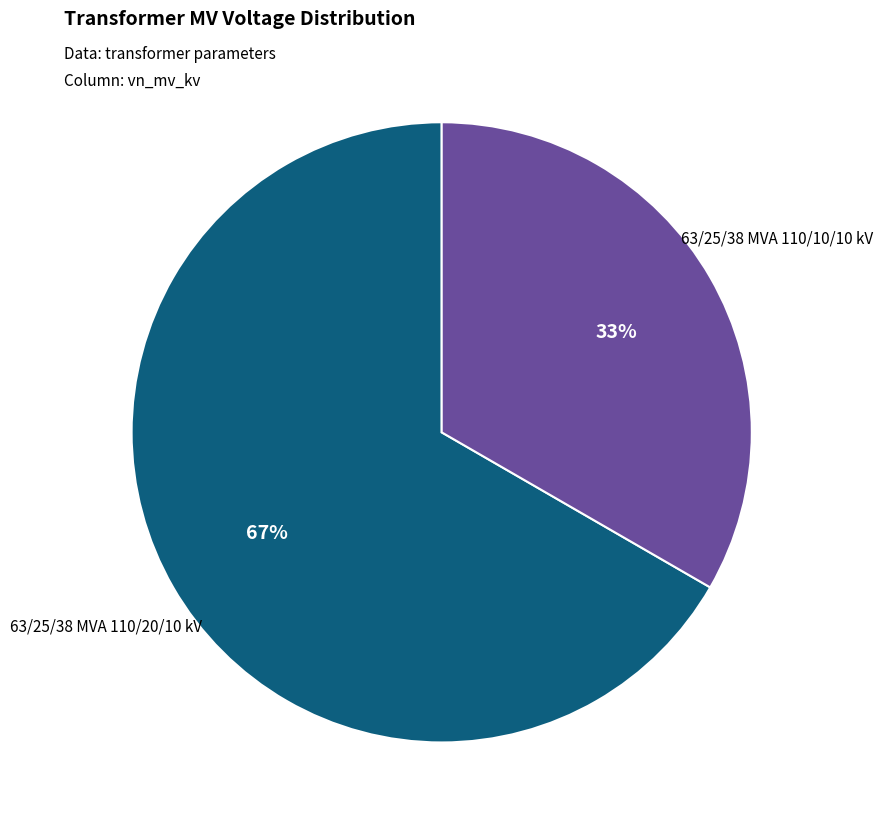

Do 63/25/38 MVA 110/10/10 kV and 63/25/38 MVA 110/20/10 kV together represent more than half of the pie?

Yes